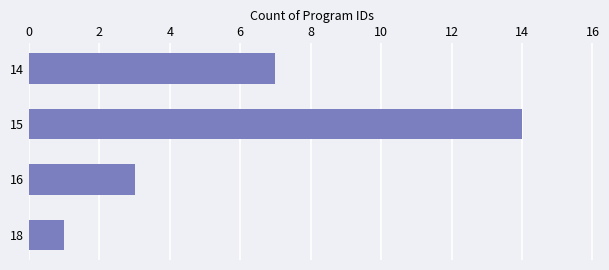

At which label is the value closest to 7?

14